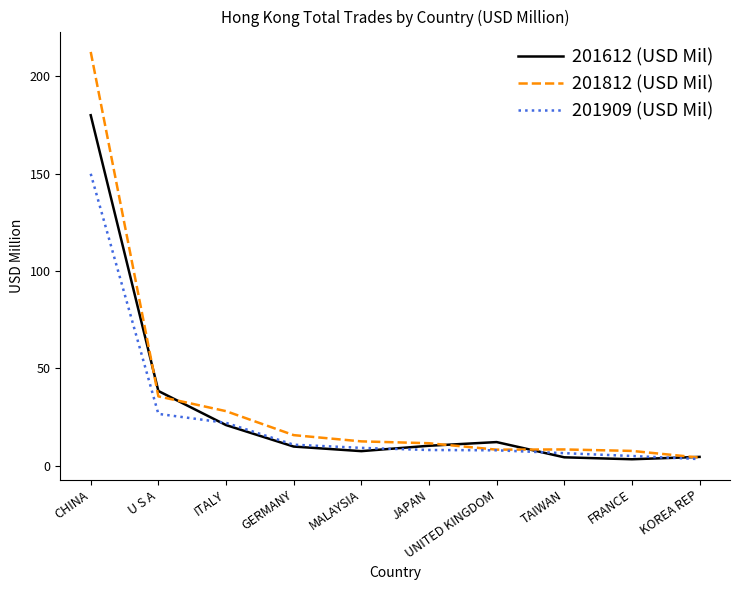

What is the difference between the second highest and minimum values in the 201612 (USD Mil) series?

35.1